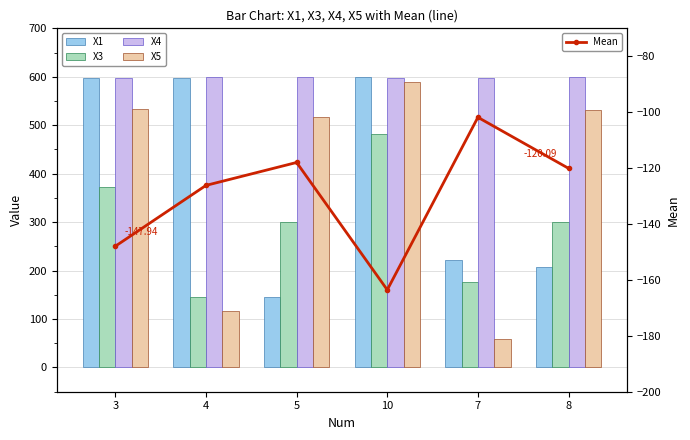

At which category does the chart reach its minimum across all series?

10